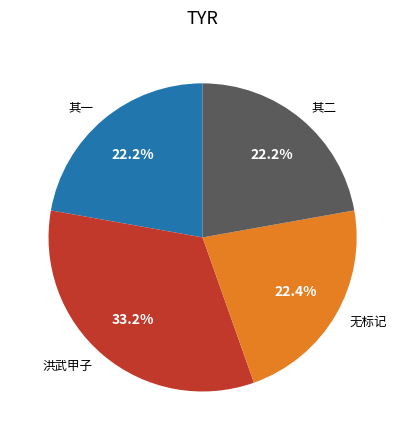

How much of the chart is everything except 无标记?

77.6%